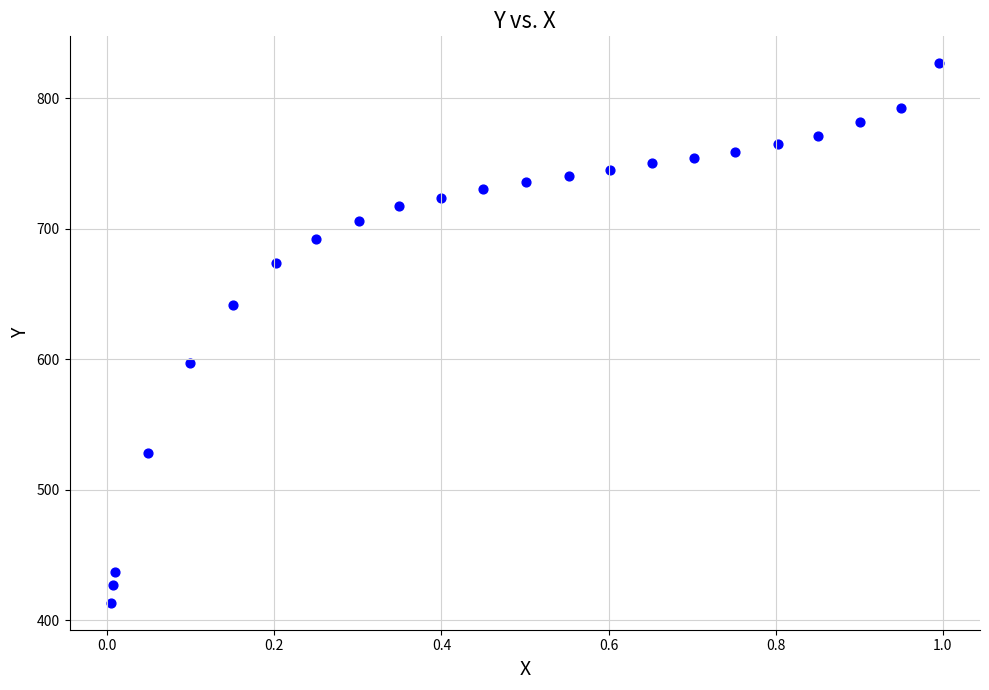

What is the range of Y values (max minus min)?

413.0